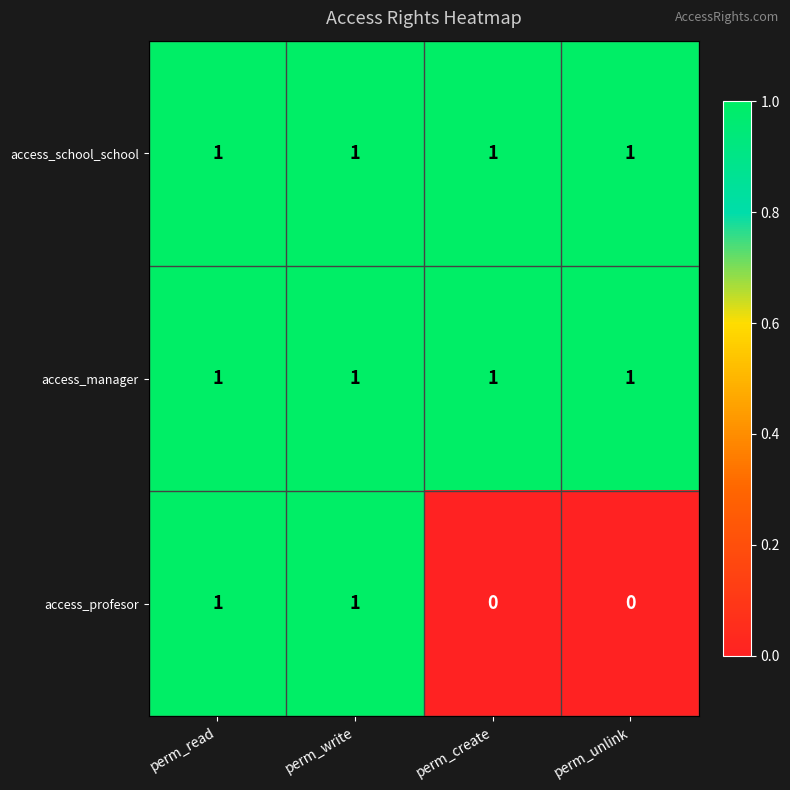

Is it true that access_manager equals 2 at perm_write?

False